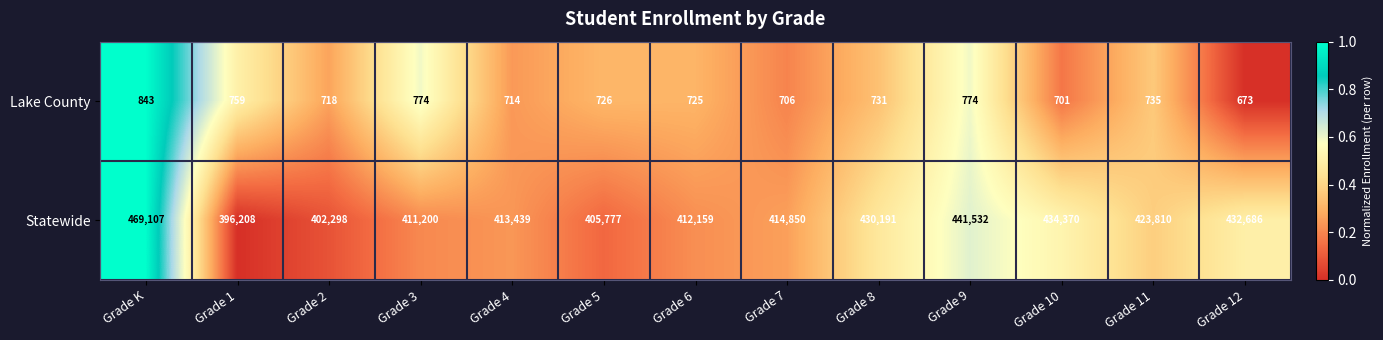

What is the sum of all Statewide values?

5487627